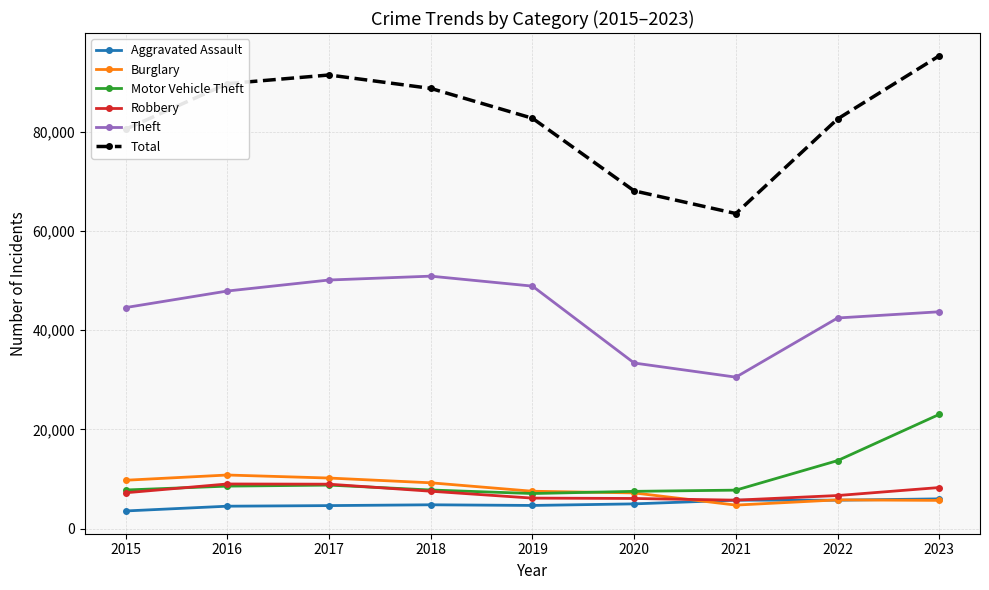

Does the chart display data point markers on the line(s)?

Yes